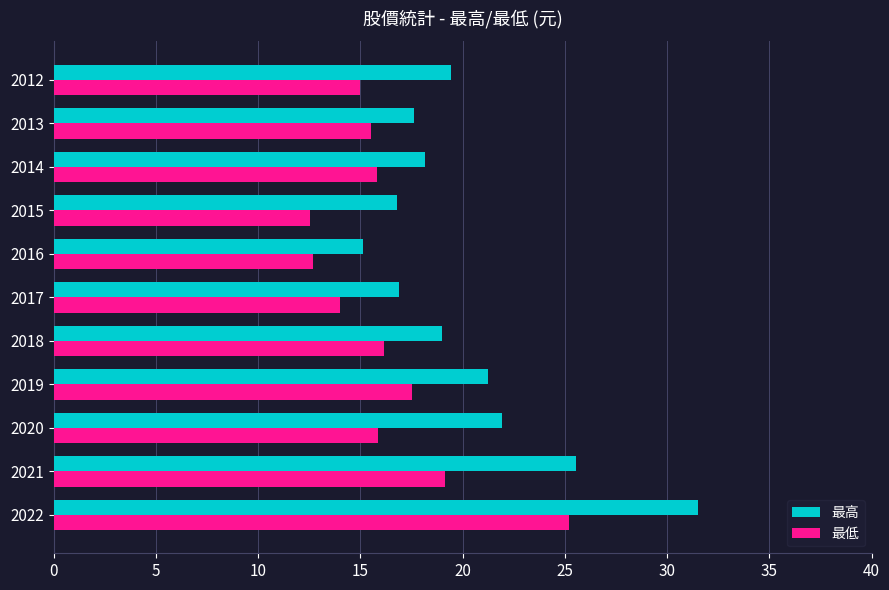

At which category is the sum across all series the highest?

2022